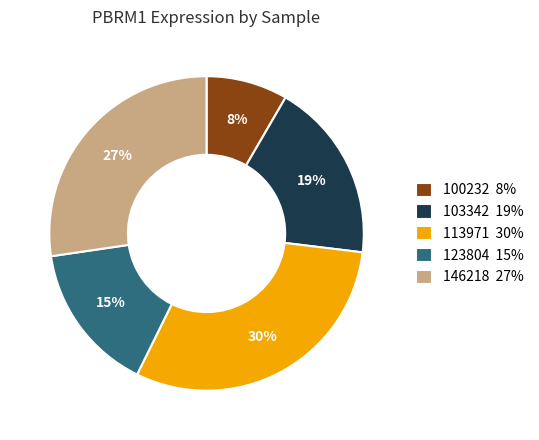

Which has a higher value, 146218 27% or 100232 8%?

146218 27%